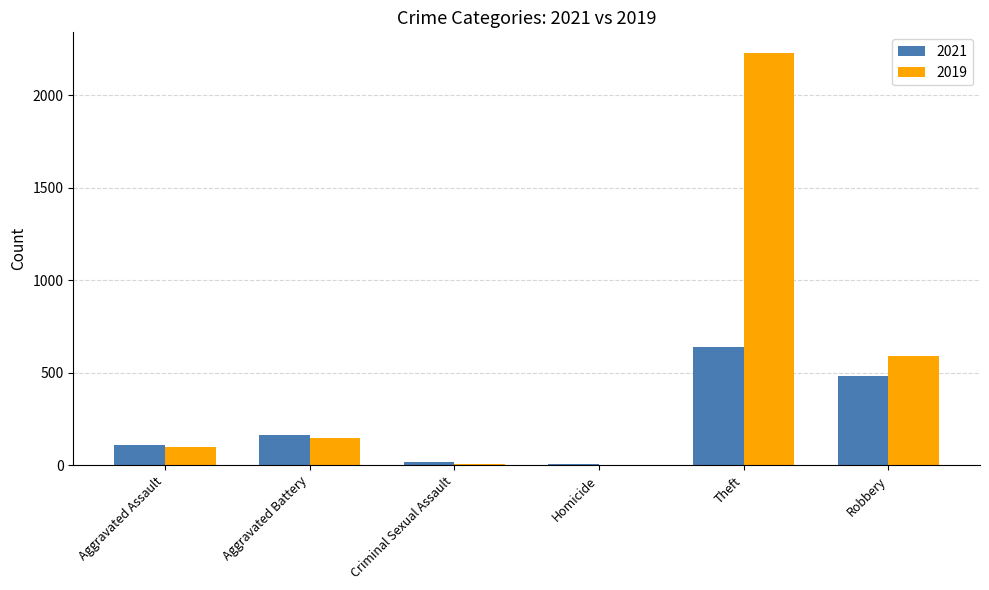

What is the sum of all 2021 values?

1418